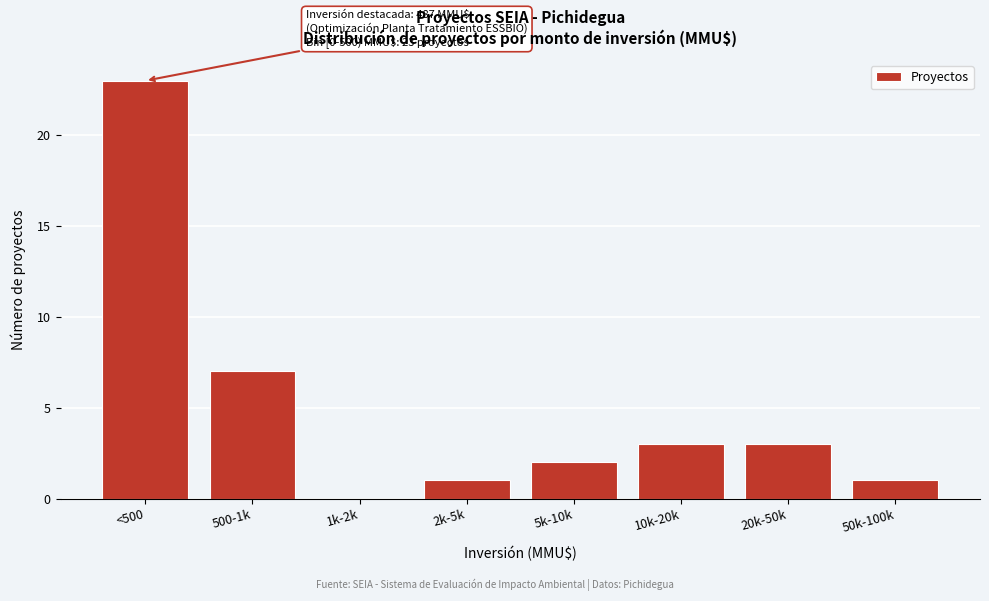

Reading left to right, transcribe all the data shown in this chart.

<500=23	500-1k=7	1k-2k=0	2k-5k=1	5k-10k=2	10k-20k=3	20k-50k=3	50k-100k=1